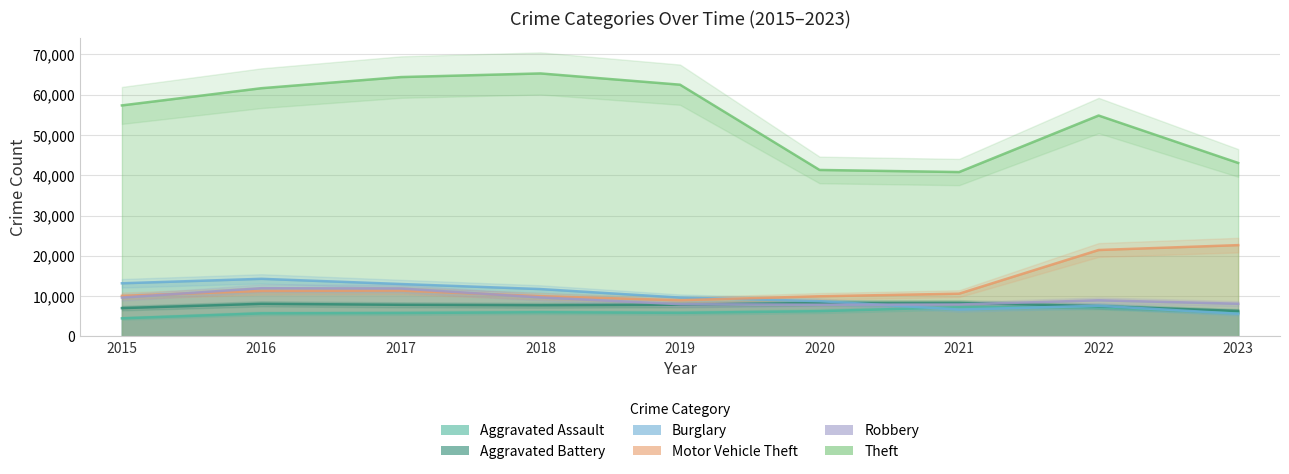

How many categories are shown in the chart?

9